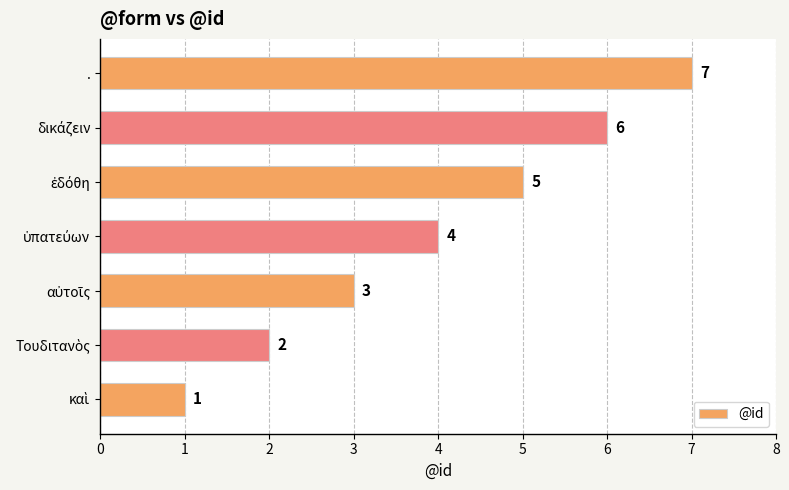

What is the greatest value displayed?

7